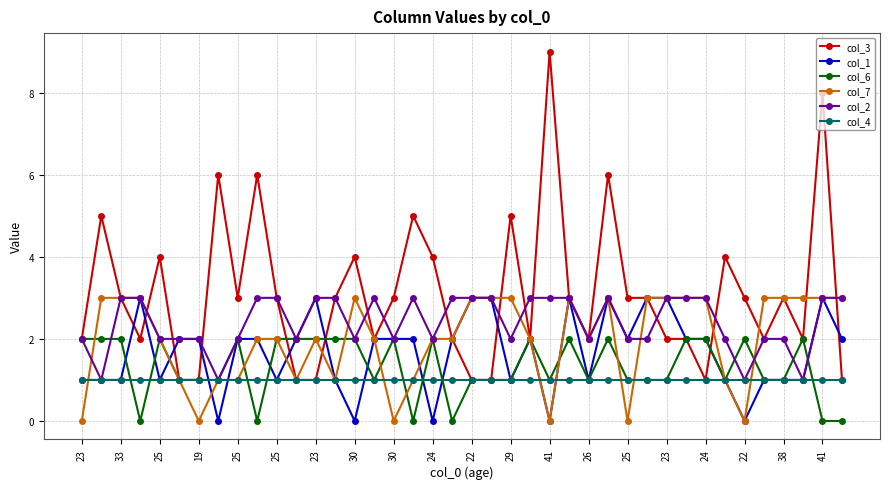

Which series has the largest total across all categories?

col_3